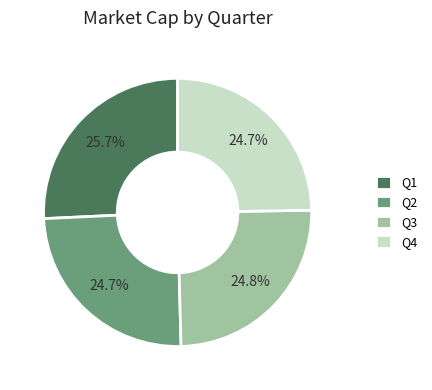

What is the largest slice in the pie chart?

Q1